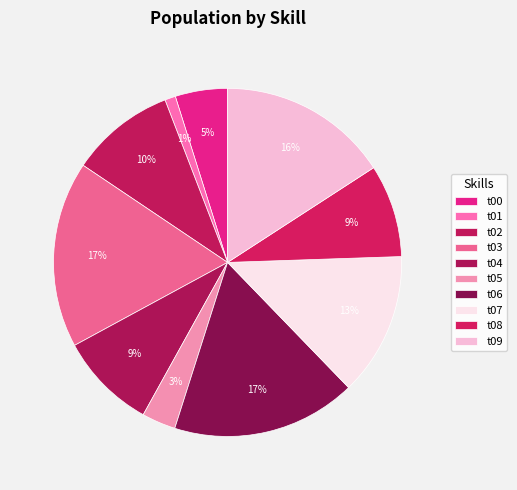

Is t05 the majority of the pie?

No